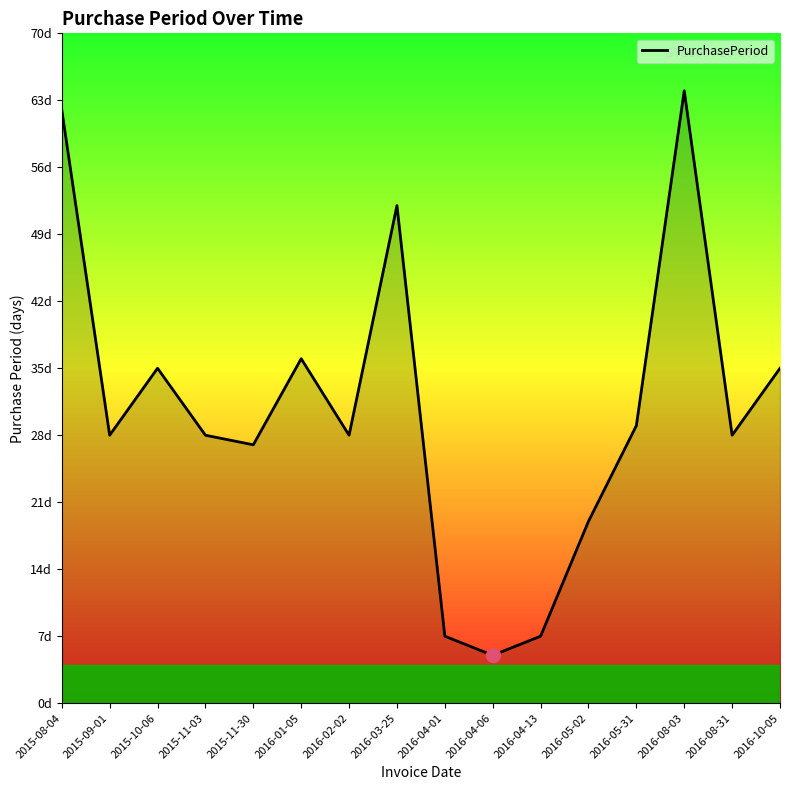

Where is the data nearest to the value 34?

2015-10-06